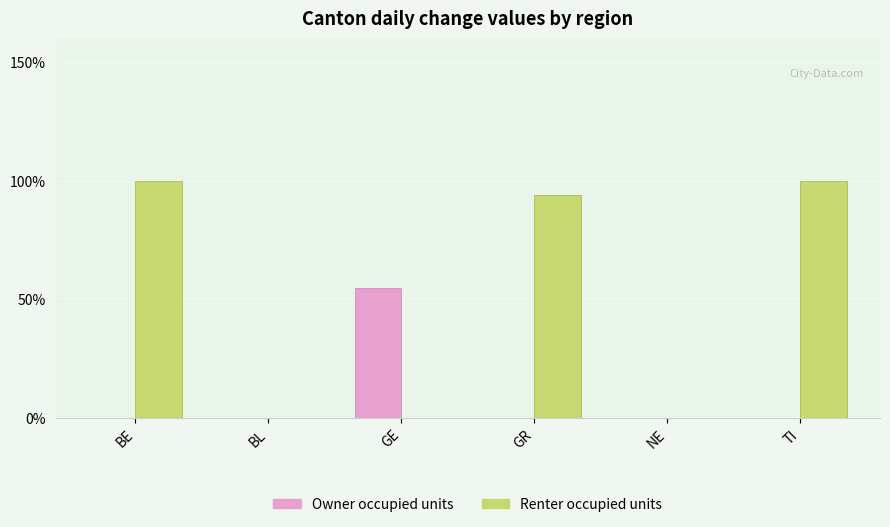

Which series has the largest range (max minus min)?

Renter occupied units